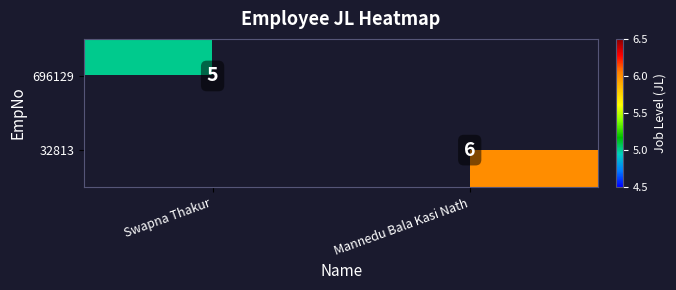

The 32813 series shows 9 at Mannedu Bala Kasi Nath. True or false?

False